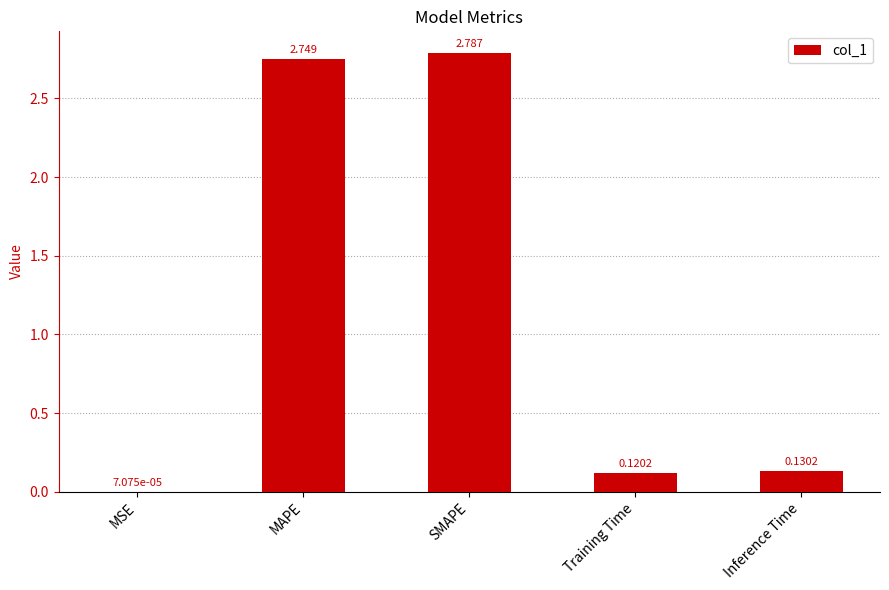

Which category has the highest value across all series?

SMAPE